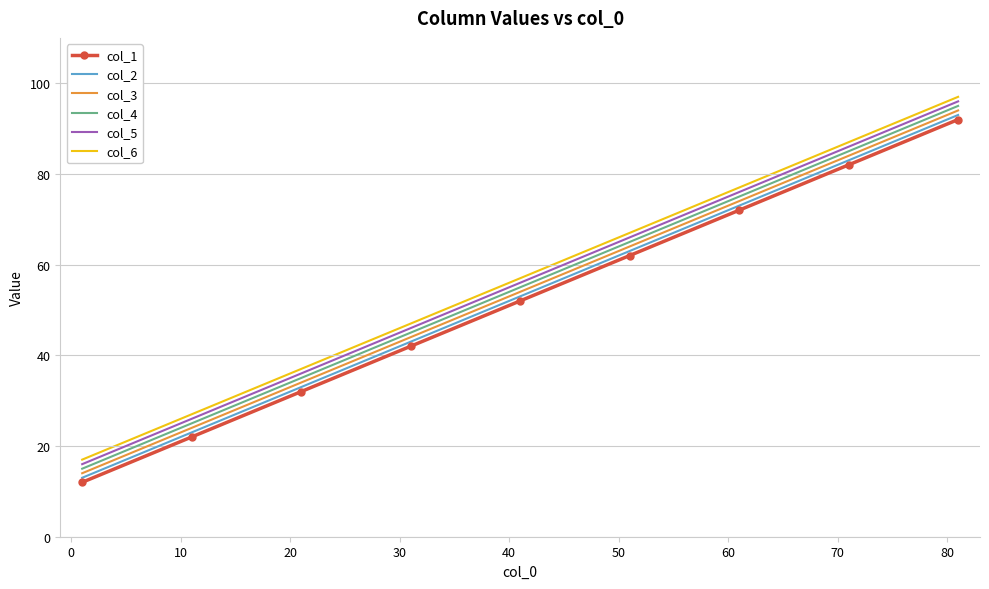

What is the highest value of the col_2 series?

93